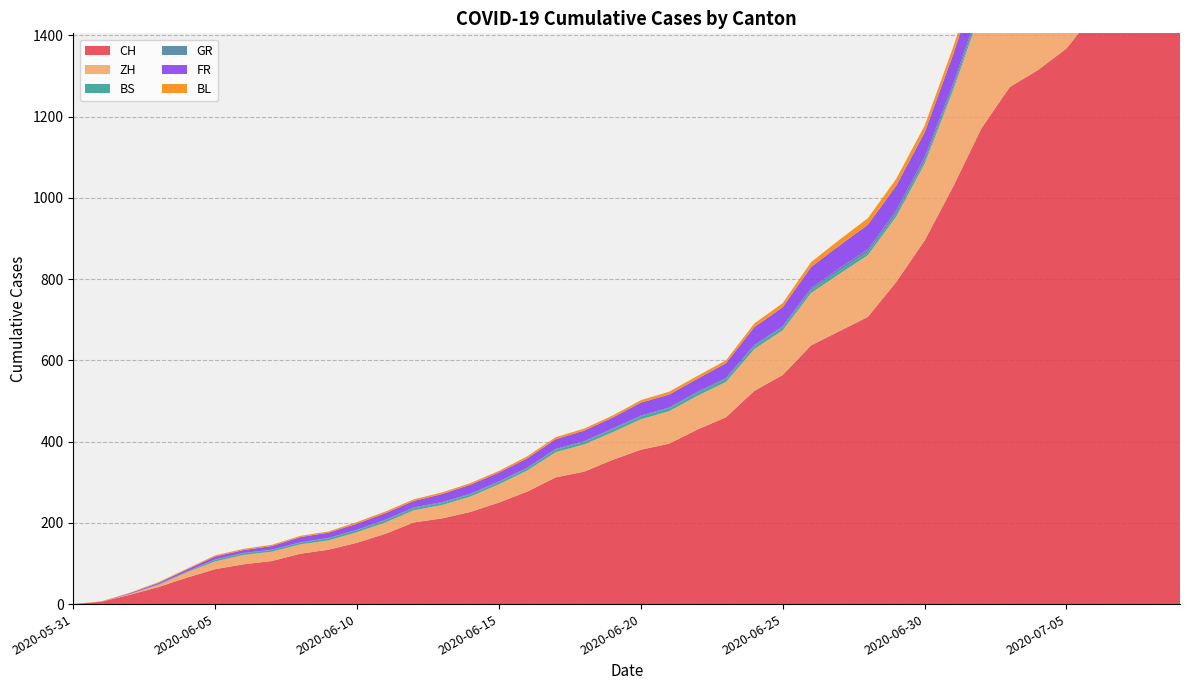

Reading right to left, extract all data points from this chart.

CH: 1741	1649	1548	1456	1368	1315	1273	1171	1027	895	793	707	672	637	564	525	460	430	395	380	355	326	312	277	250	227	211	201	173	151	134	124	106	98	86	65	42	23	6	0
ZH: 424	405	382	356	337	329	316	293	237	189	161	152	141	129	110	103	87	83	80	75	68	67	62	52	45	38	33	30	28	26	23	23	23	23	19	13	5	2	0	0
BS: 21	18	15	12	12	11	10	8	7	7	7	7	7	7	7	7	7	7	7	7	7	6	6	5	5	5	5	5	5	5	5	4	4	4	4	1	1	0	0	0
GR: 18	16	14	13	12	11	11	10	9	9	8	7	7	5	3	3	3	3	2	2	2	2	2	2	2	2	2	2	2	1	1	1	1	1	1	1	1	0	0	0
FR: 100	99	96	94	92	87	84	79	72	61	61	61	56	52	47	44	36	32	32	32	27	26	24	23	22	22	20	16	16	15	13	13	9	7	7	5	3	2	0	0
BL: 38	35	32	29	27	27	23	19	18	17	17	16	14	12	10	9	7	7	7	6	5	5	5	5	4	4	4	4	4	4	3	3	3	3	3	2	2	1	1	0